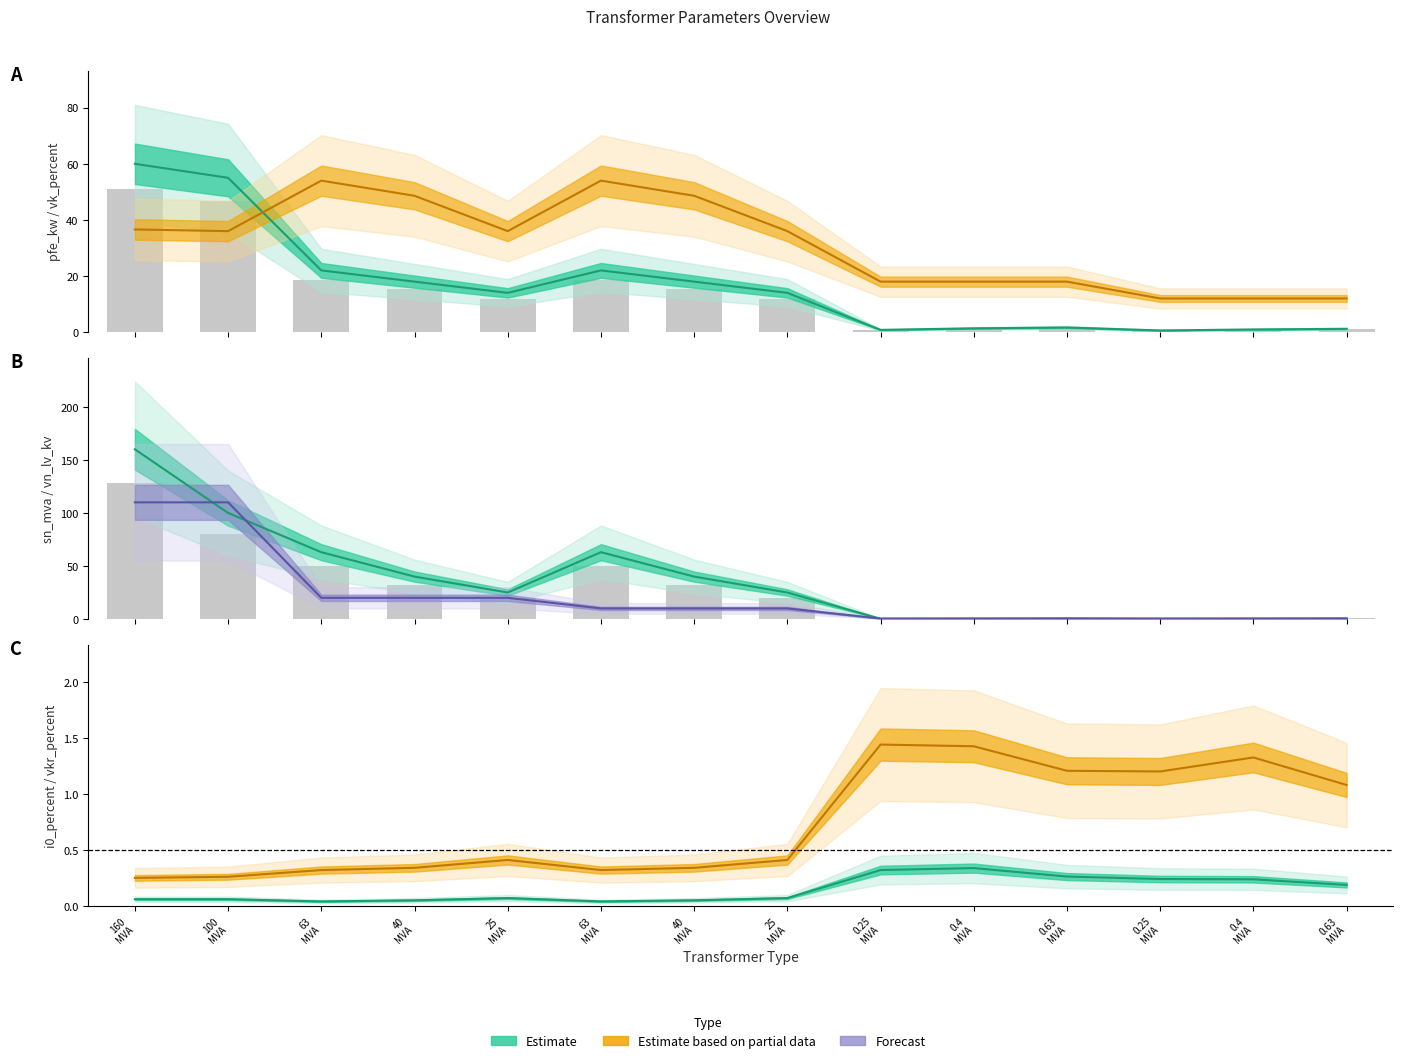

Where is vkr_percent (Estimate partial) nearest to the value 0?

160
MVA